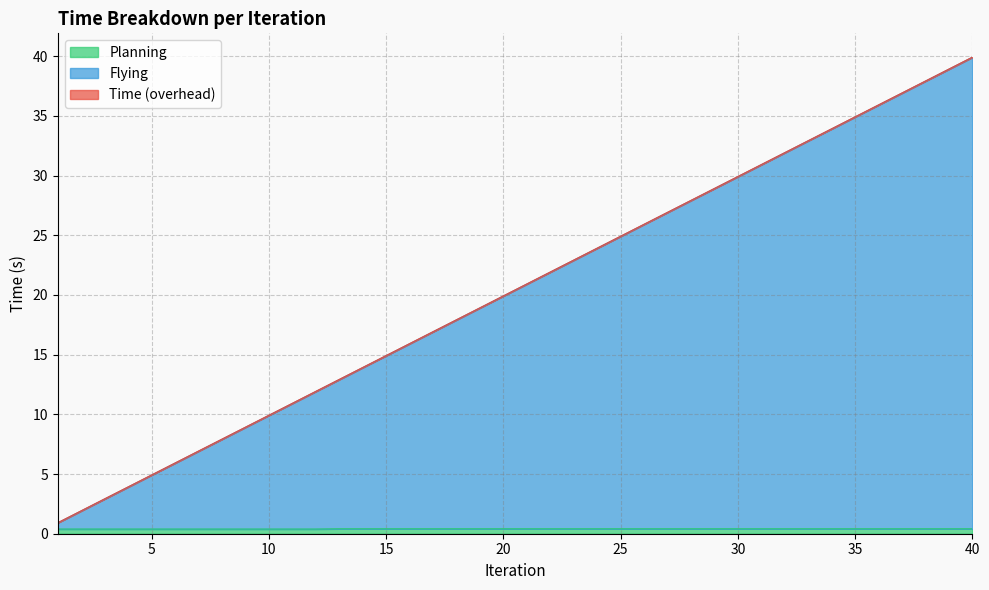

True or false: Time and Planning cross at least once.

False